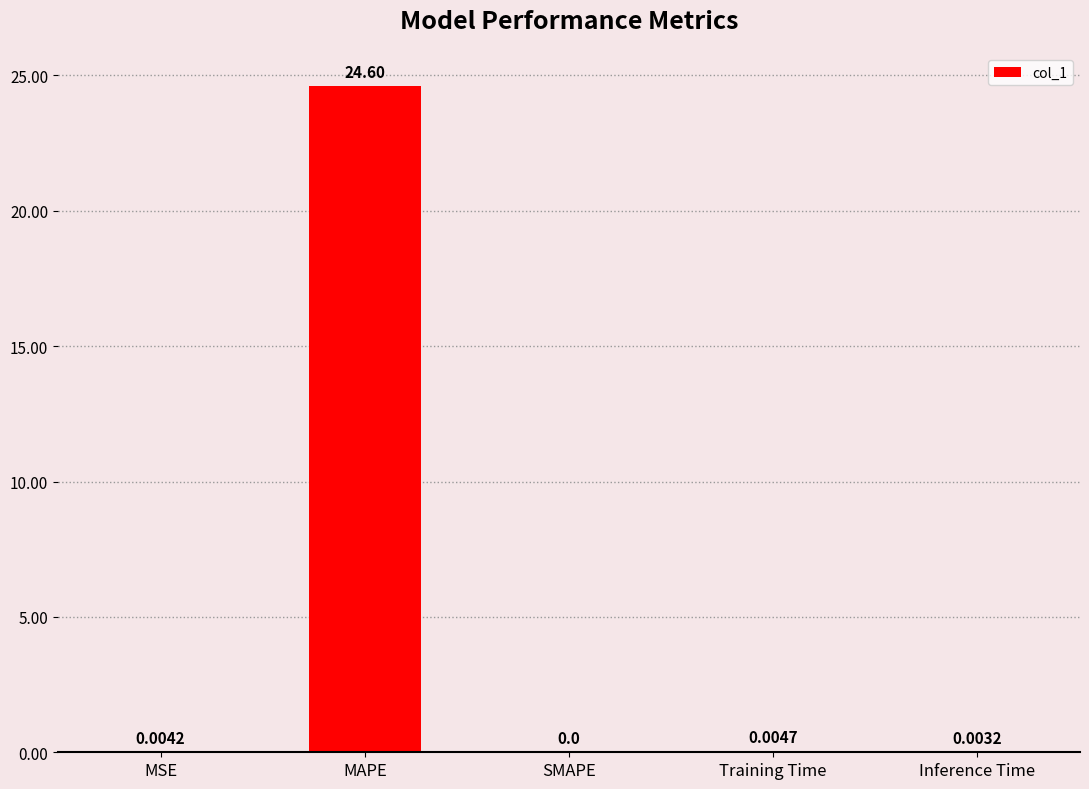

At which label is the value closest to 12?

Training Time